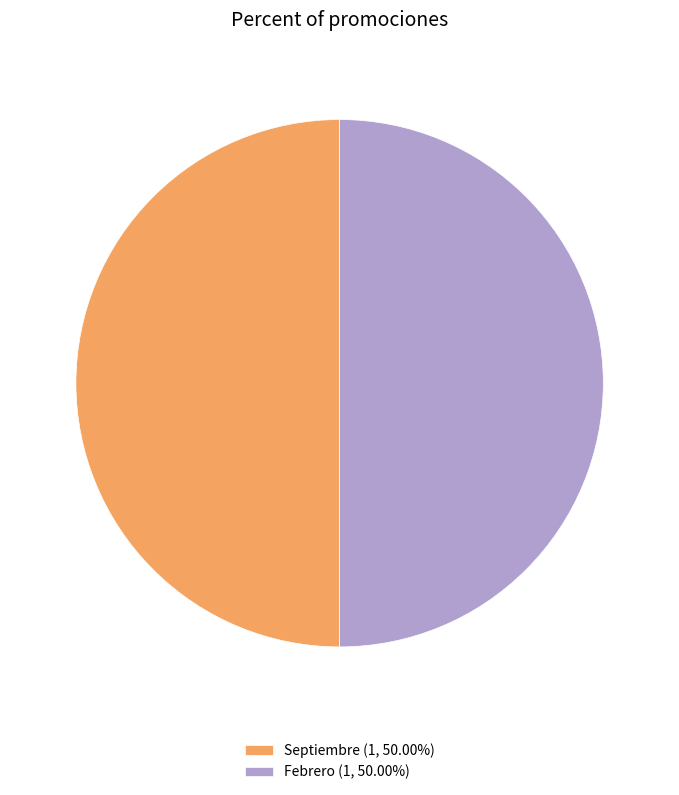

What is the ratio of the value at Septiembre (1, 50.00%) to the value at Febrero (1, 50.00%)?

1.0